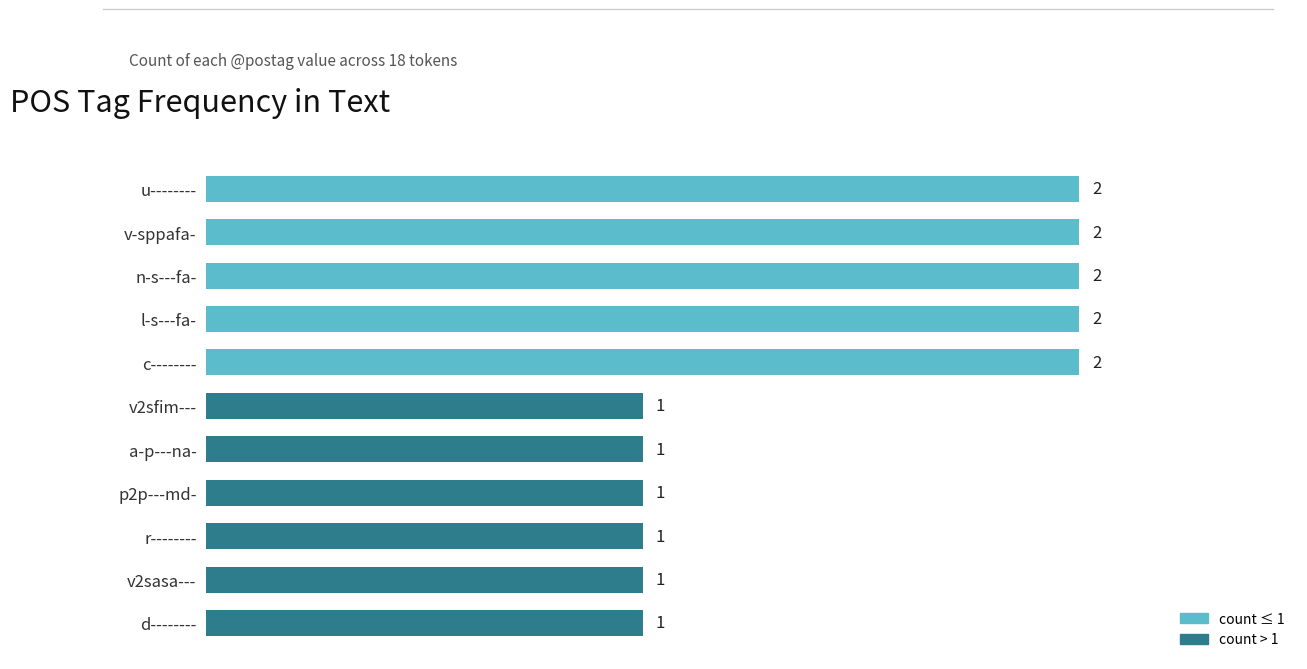

Reading bottom to top, what are all the values shown in this chart?

1	1	1	1	1	1	2	2	2	2	2